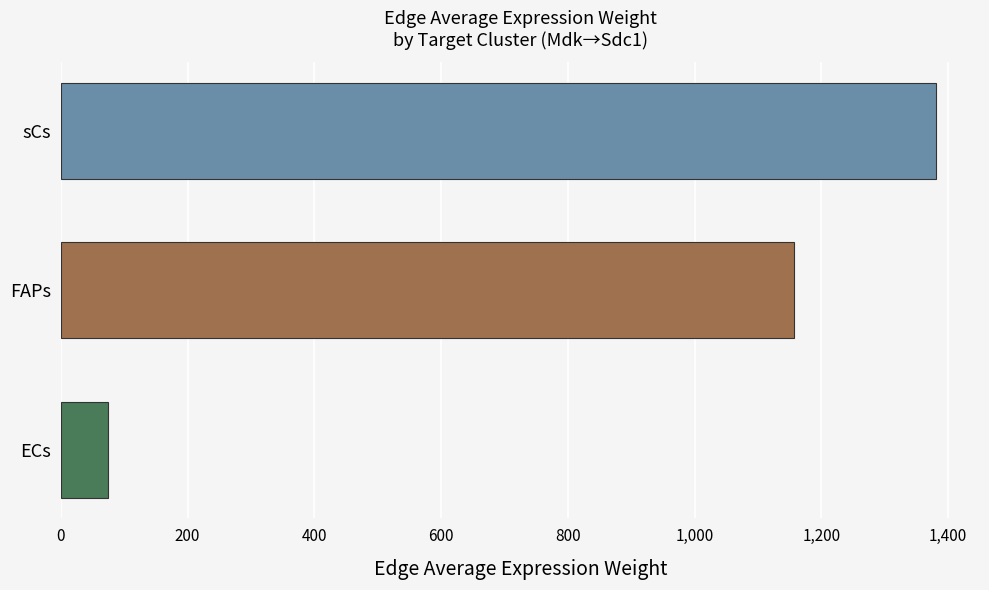

How many values exceed 1157?

2